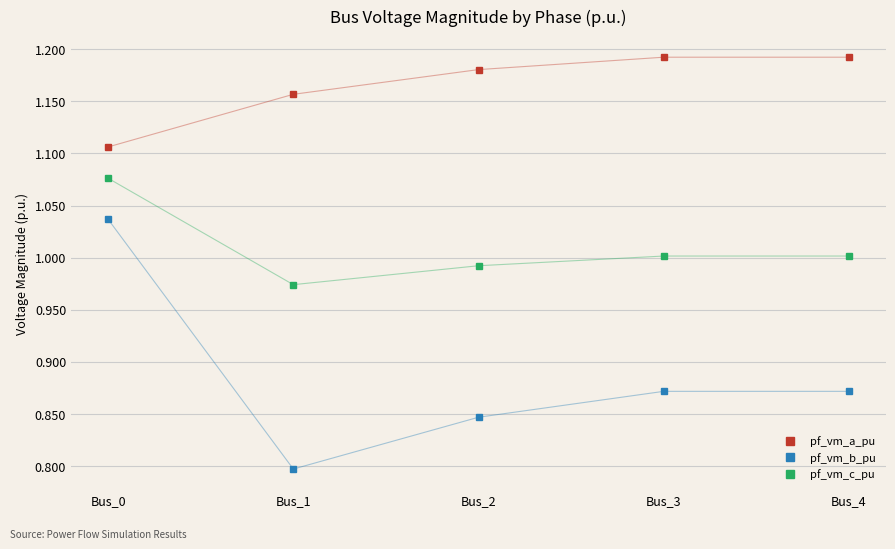

True or false: pf_vm_a_pu and pf_vm_b_pu cross at least once.

False